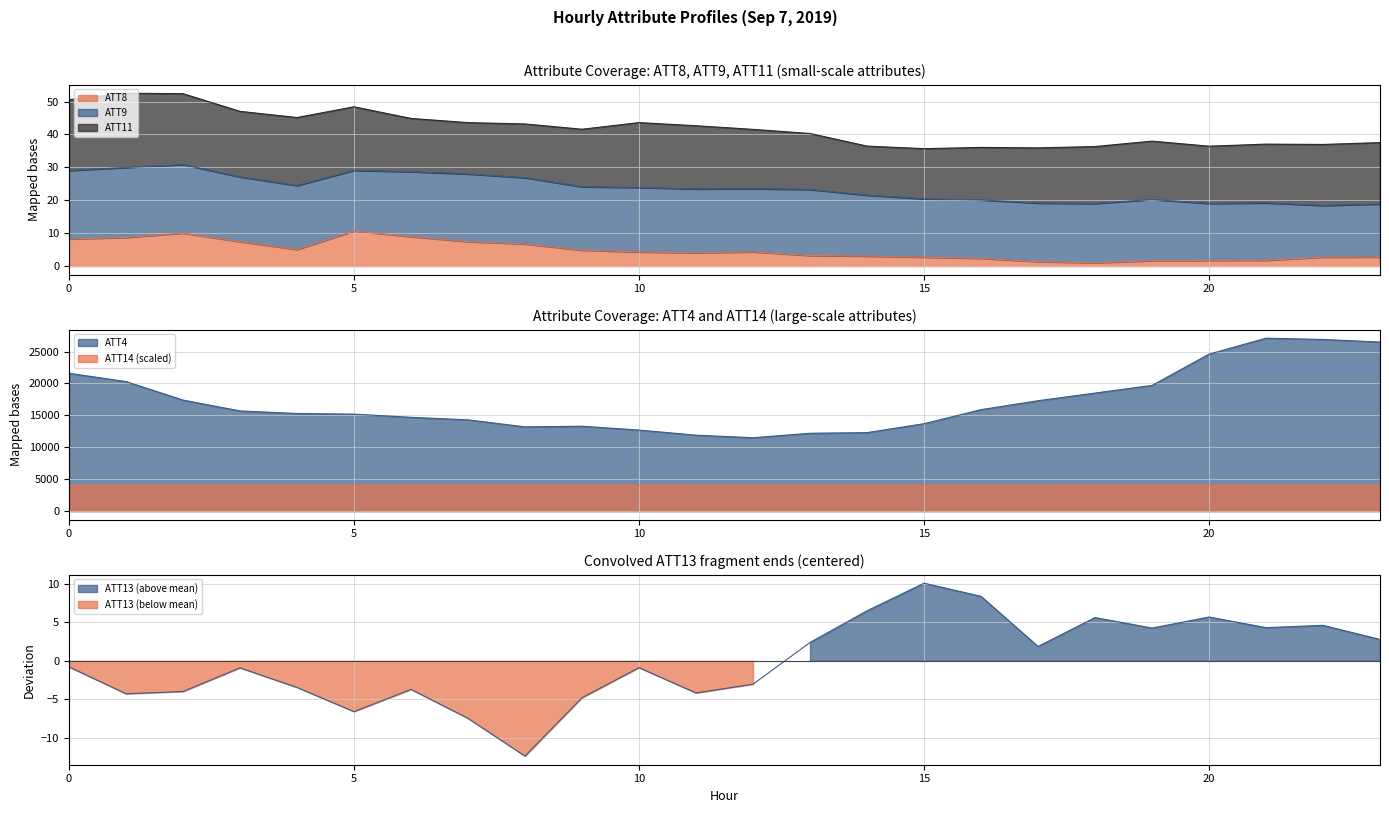

Which has a higher value, 7 or 16?

16